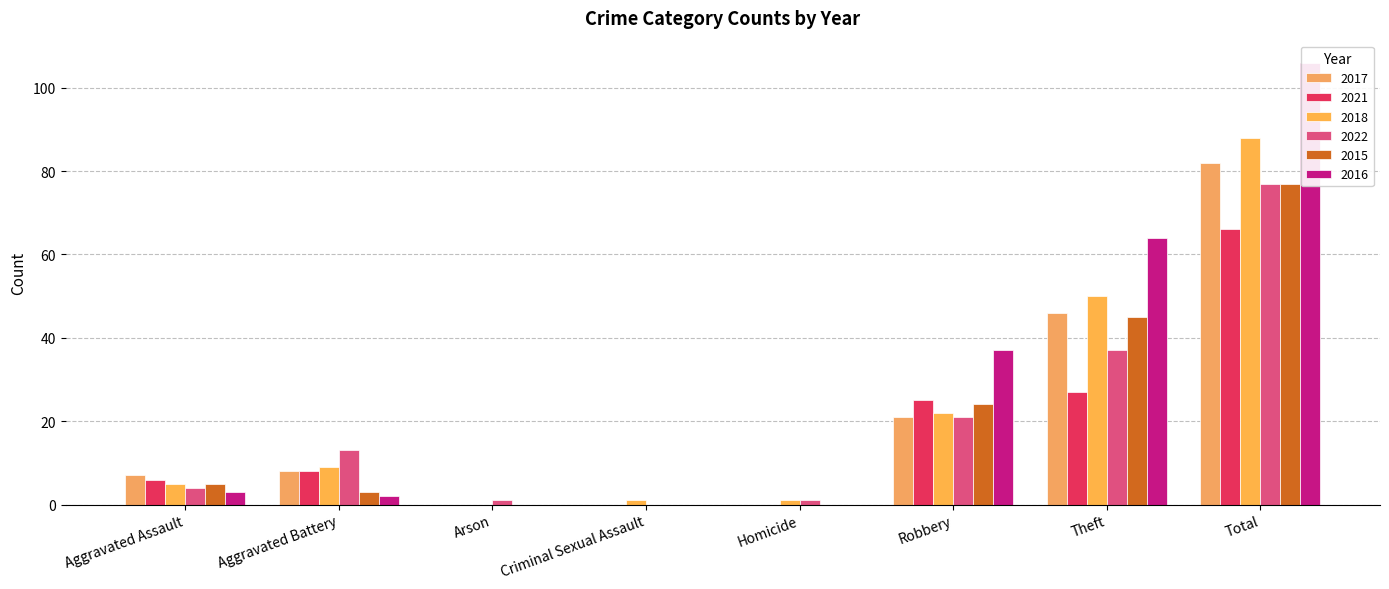

At Criminal Sexual Assault, list the series in order from largest to smallest.

2018, 2017, 2021, 2022, 2015, 2016